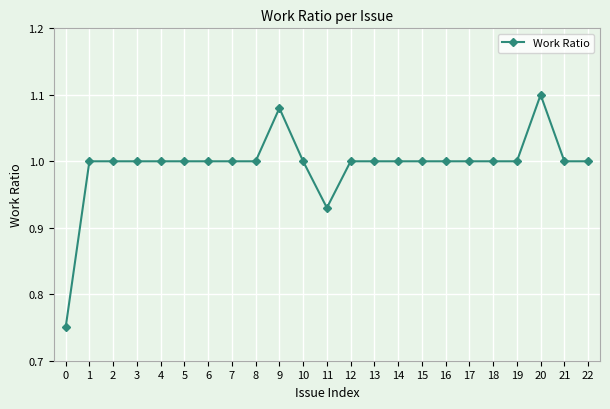

What value does the data have at 16?

1.0